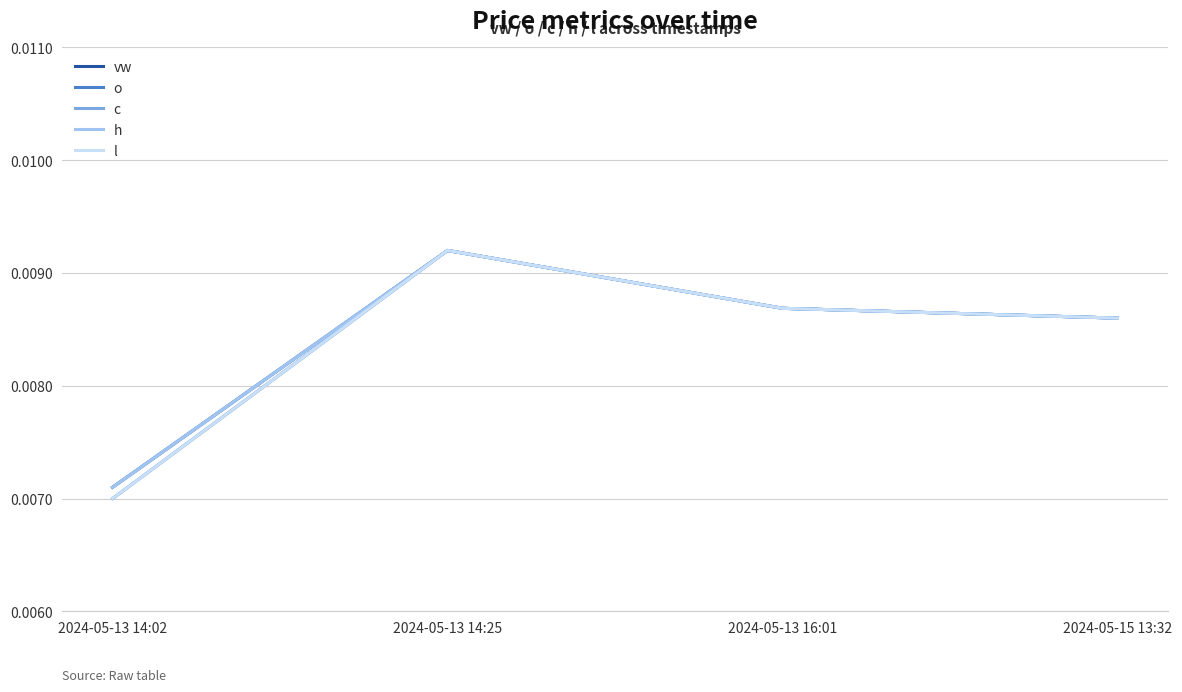

Does the chart display data point markers on the line(s)?

No